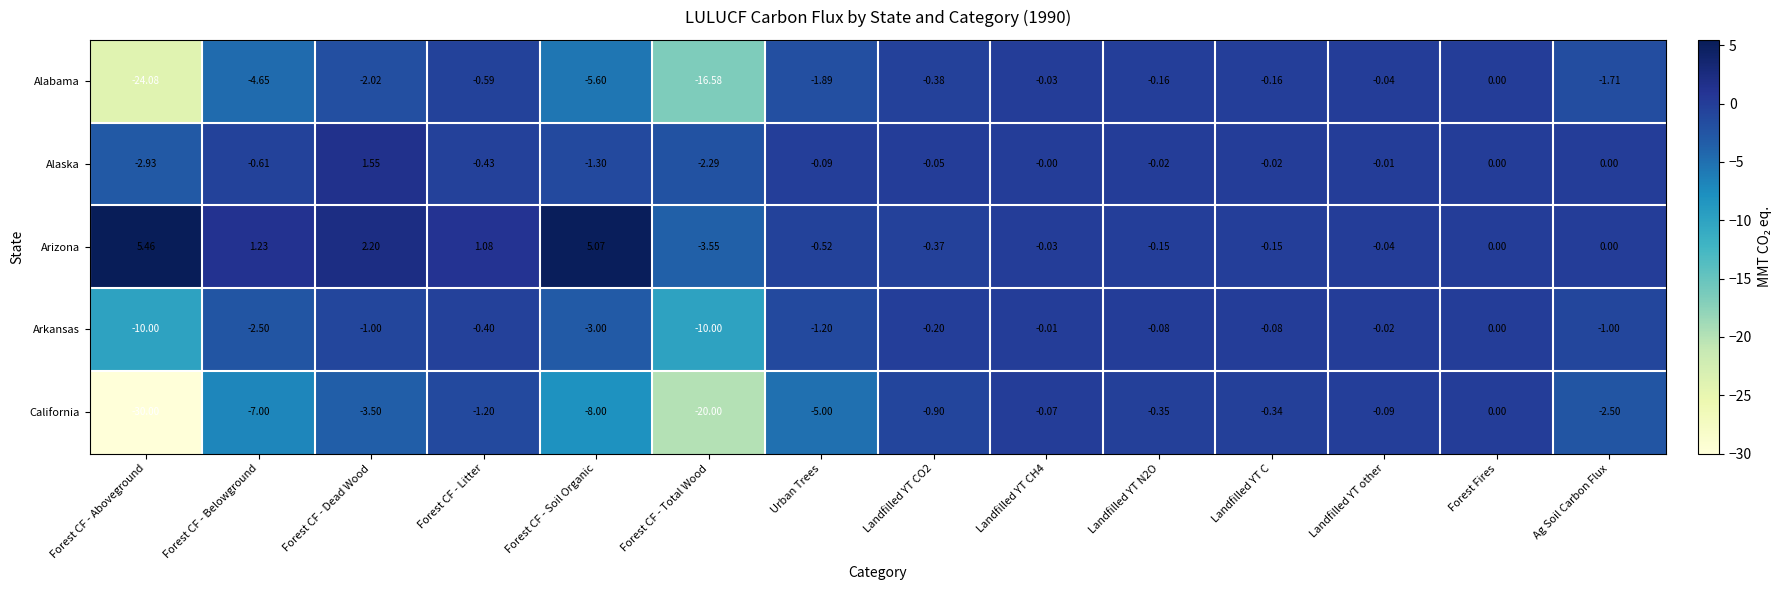

What is the minimum value shown in the chart?

-30.0